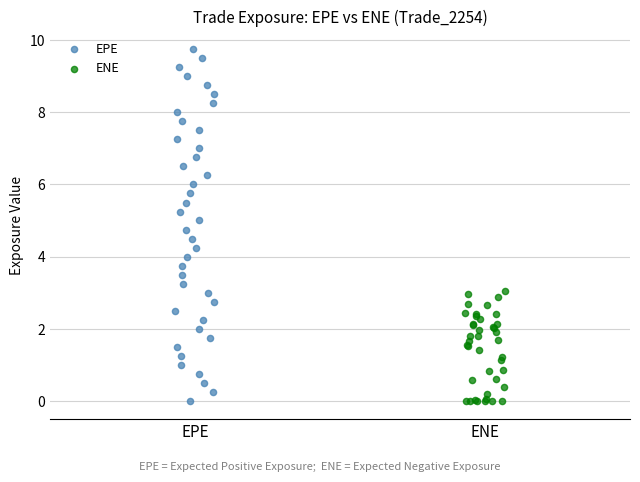

Which series has the widest spread of Y values?

EPE